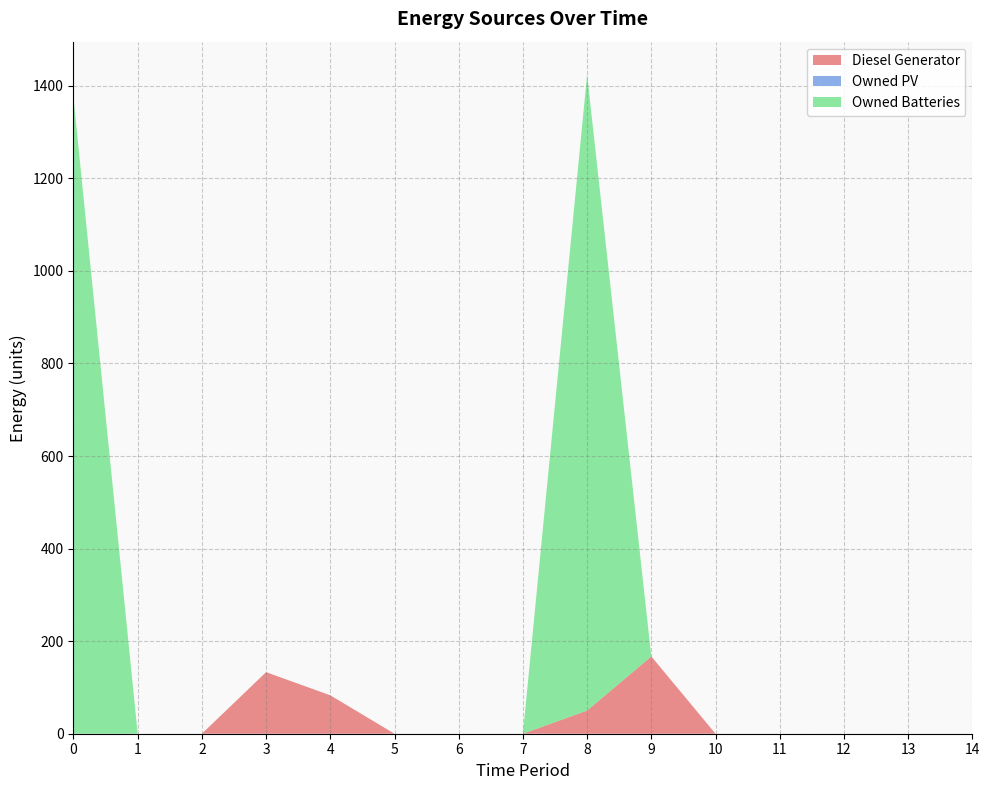

Reading left to right, transcribe all the data shown in this chart.

Diesel Generator: 0	0	0	133	83	0	0	0	50	167	0	0	0	0	0
Owned PV: 0	0	0	0	0	0	0	0	0	0	0	0	0	0	0
Owned Batteries: 1374	0	0	0	0	0	0	0	1374	0	0	0	0	0	0